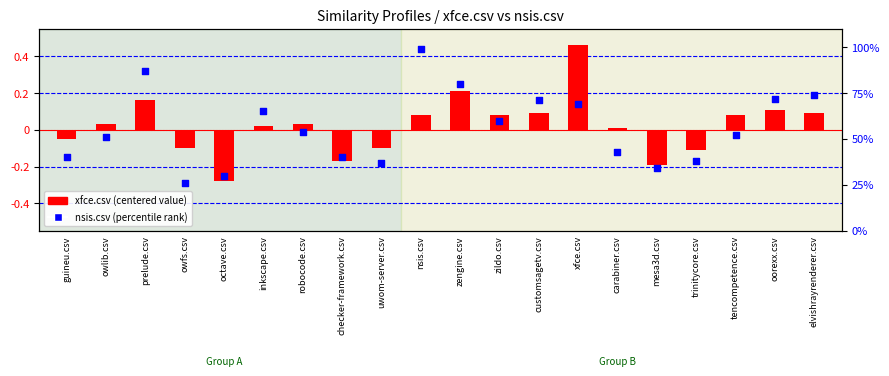

At how many categories does at least one series exceed 85?

2